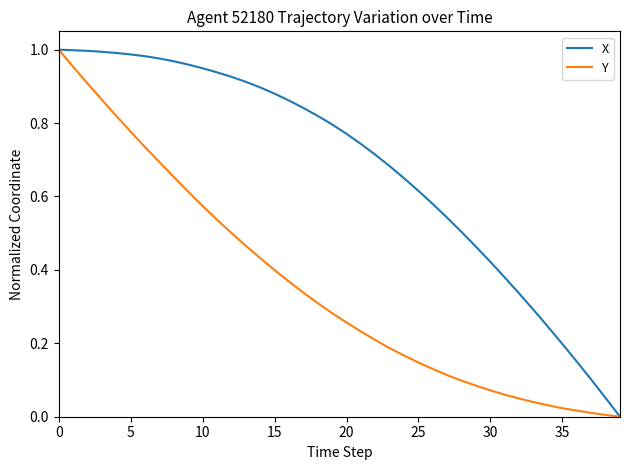

Which series has the largest total across all categories?

X